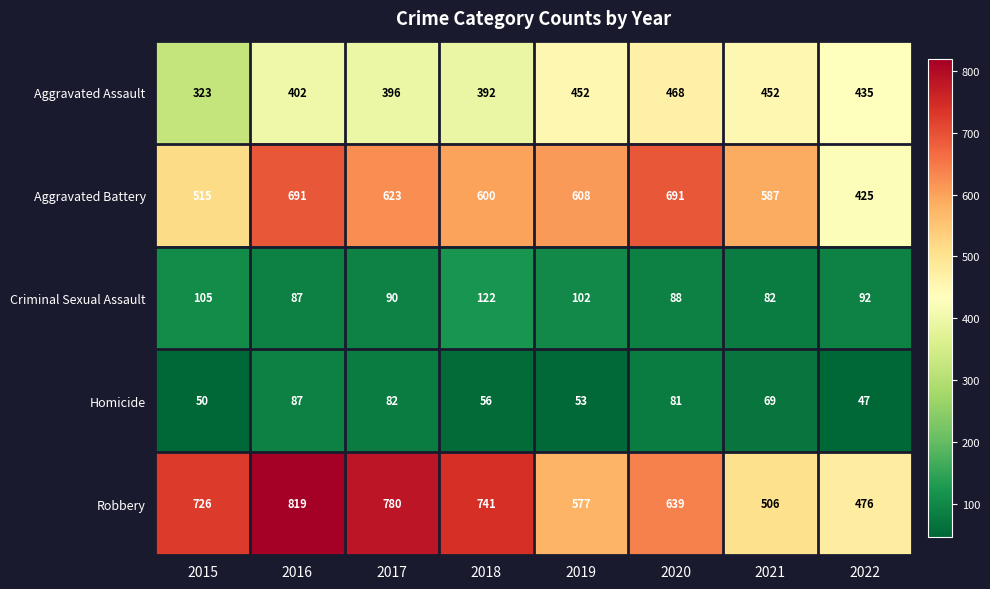

Count the number of categories in the chart.

8